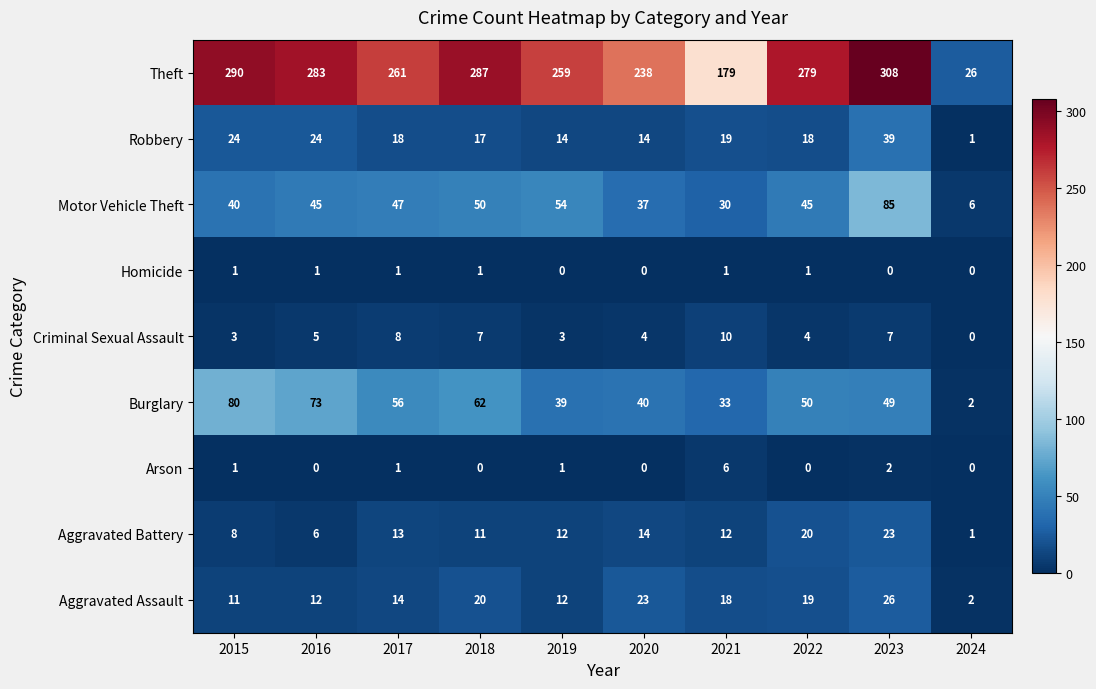

Which series has the largest total across all categories?

Theft